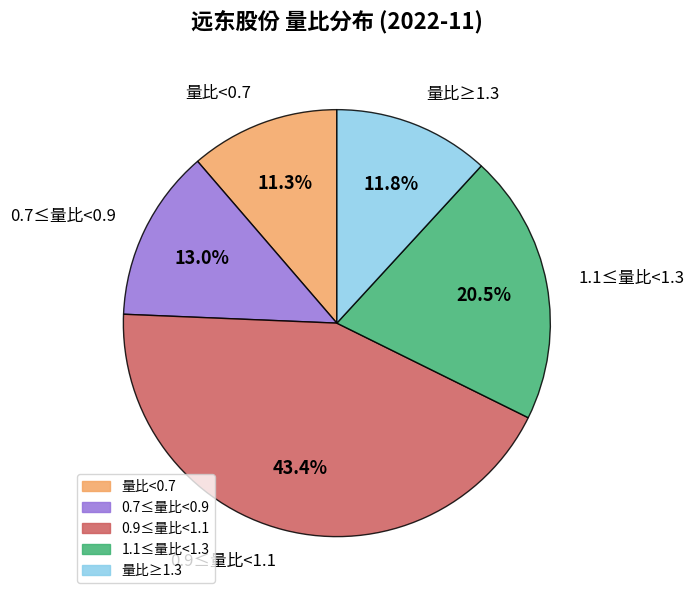

Count the number of slices in the pie.

5